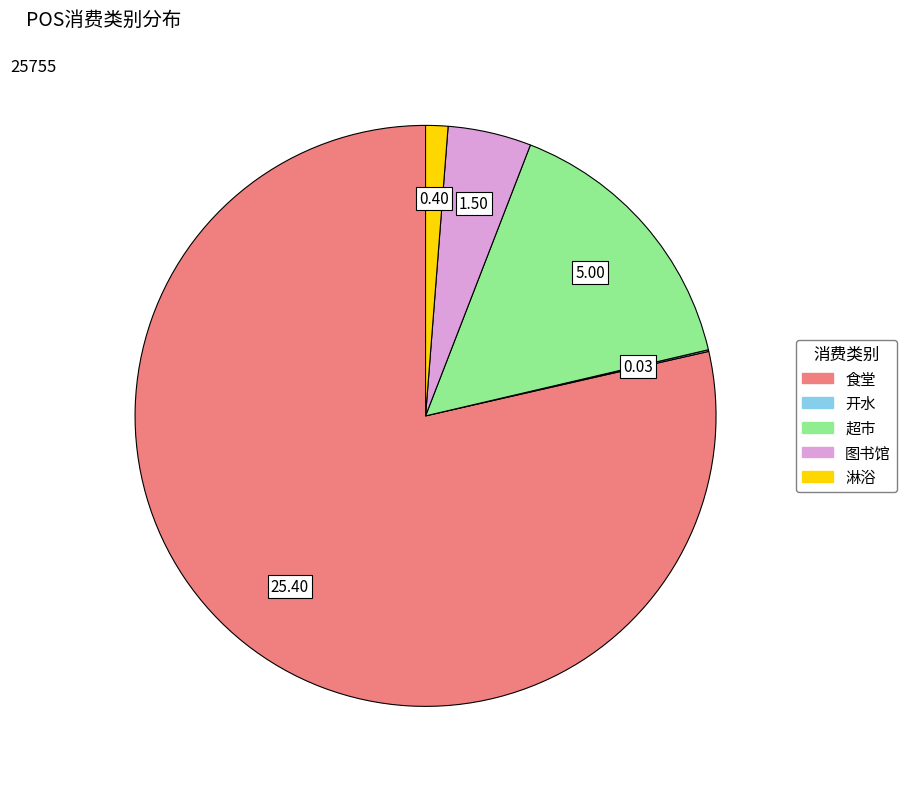

Which has a higher value, 超市 or 淋浴?

超市